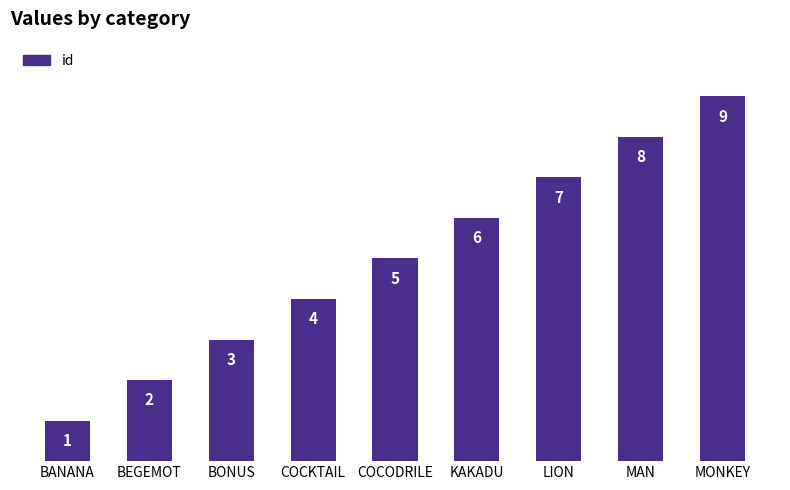

Reading right to left, what are all the values shown in this chart?

9	8	7	6	5	4	3	2	1